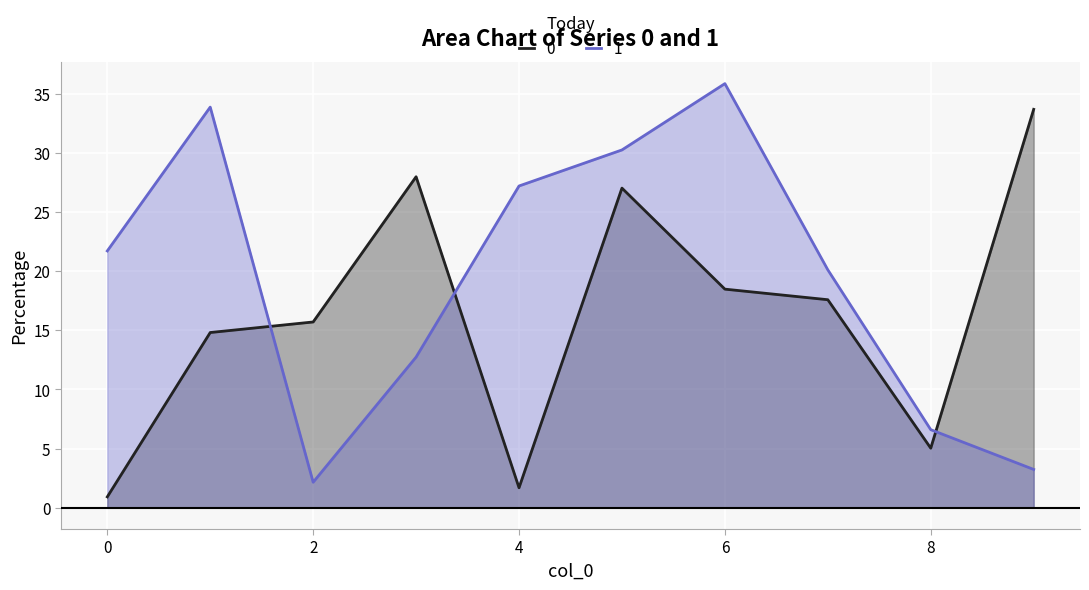

Is it true that 0 equals 27.0 at 5?

True